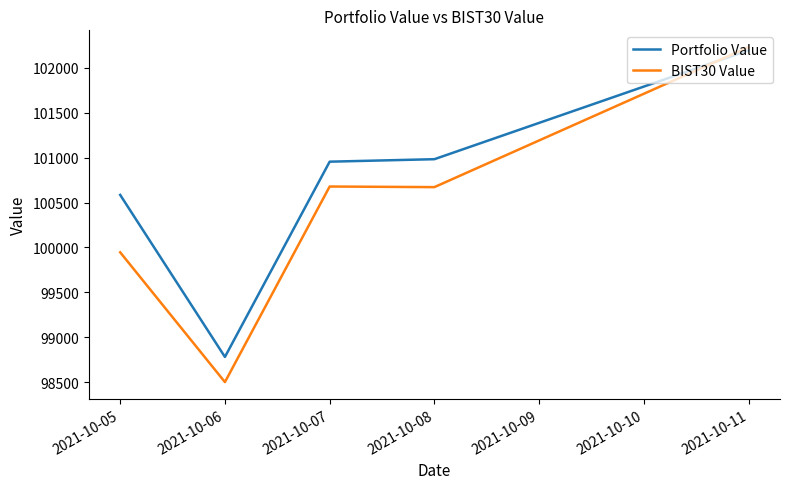

Is it true that Portfolio Value equals 98782.8 at 2021-10-06?

True